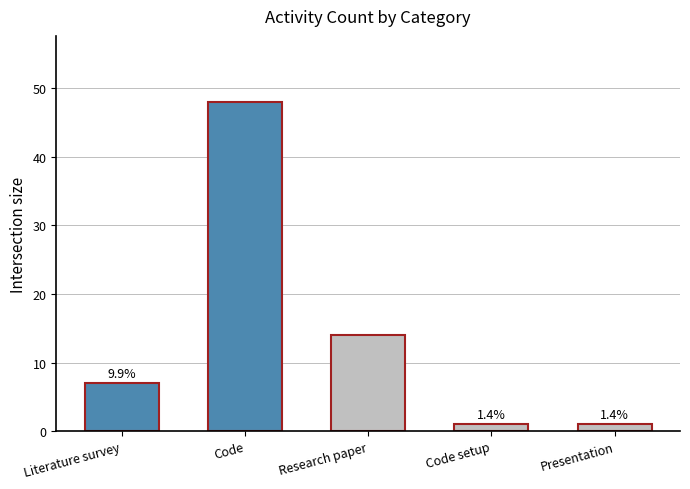

How many bars are there in total?

5